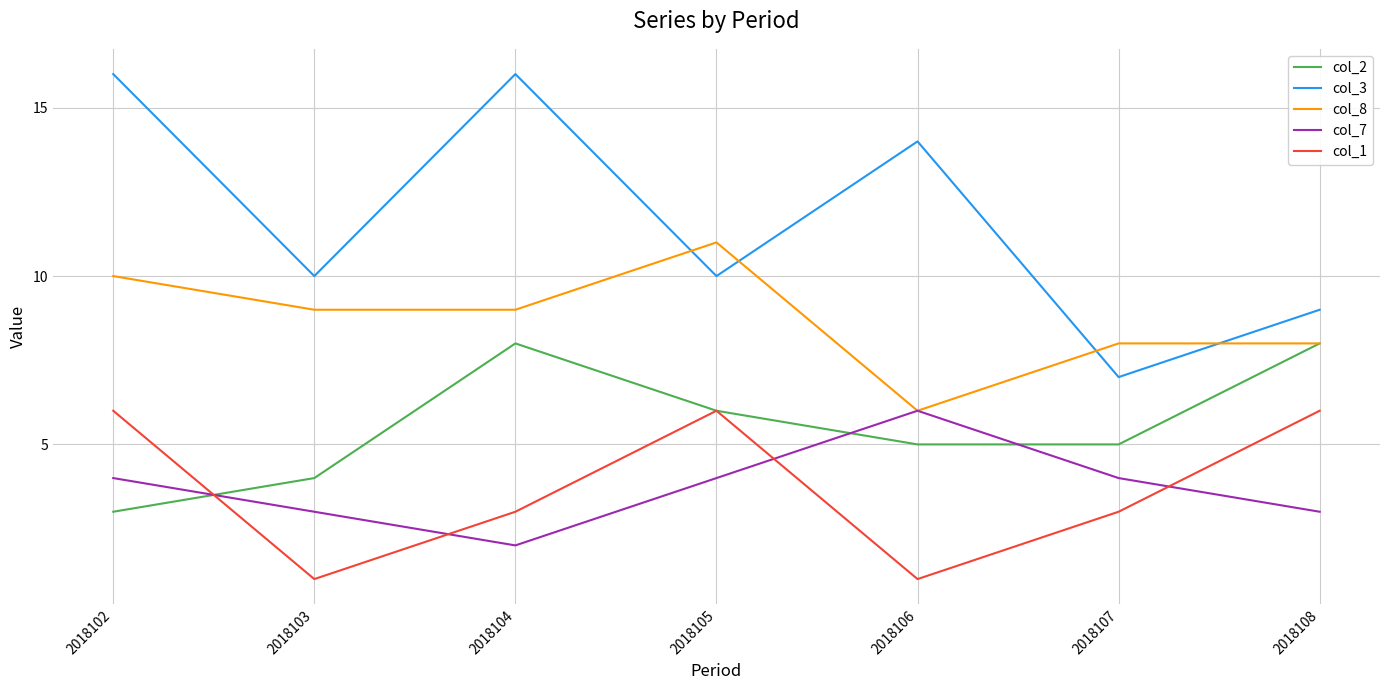

Read the col_3 value at 2018105.

10